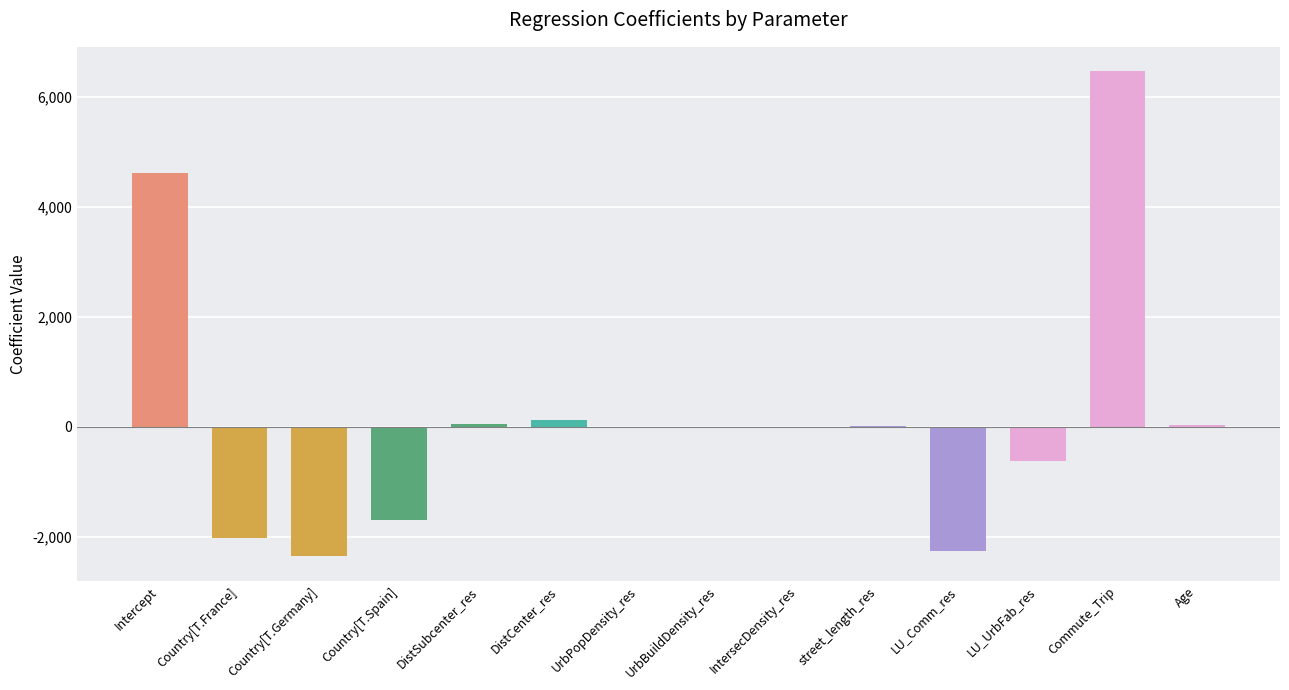

What is the maximum value shown in the chart?

6470.2